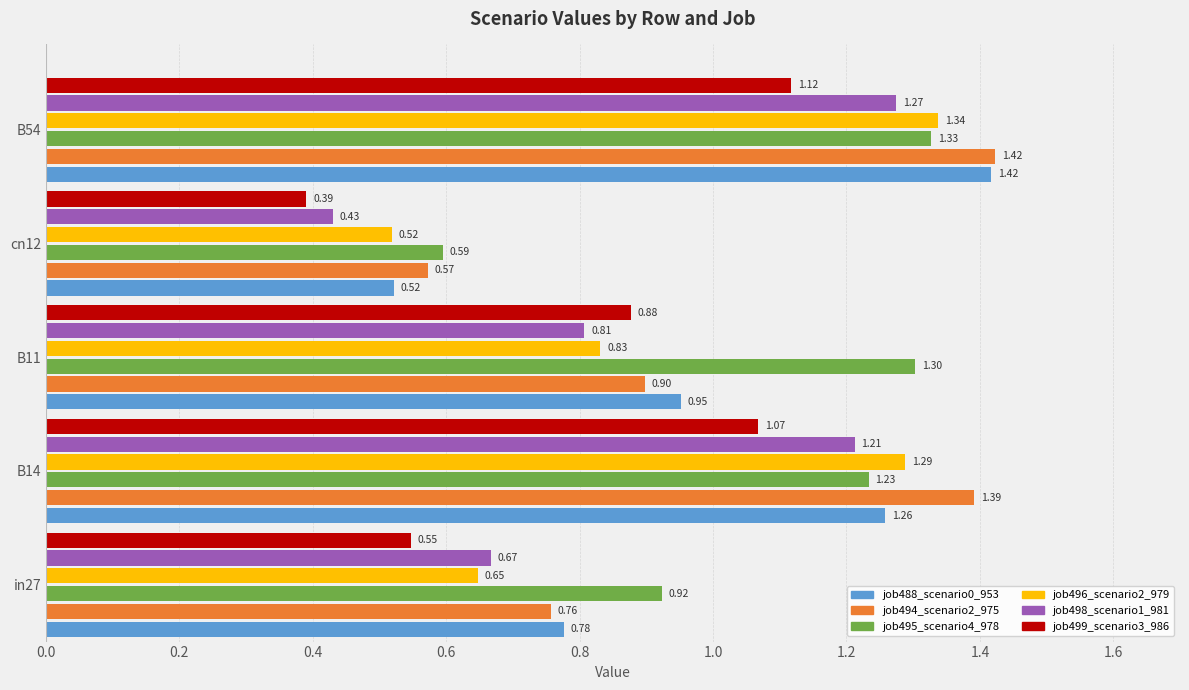

Which series has the largest range (max minus min)?

job488_scenario0_953